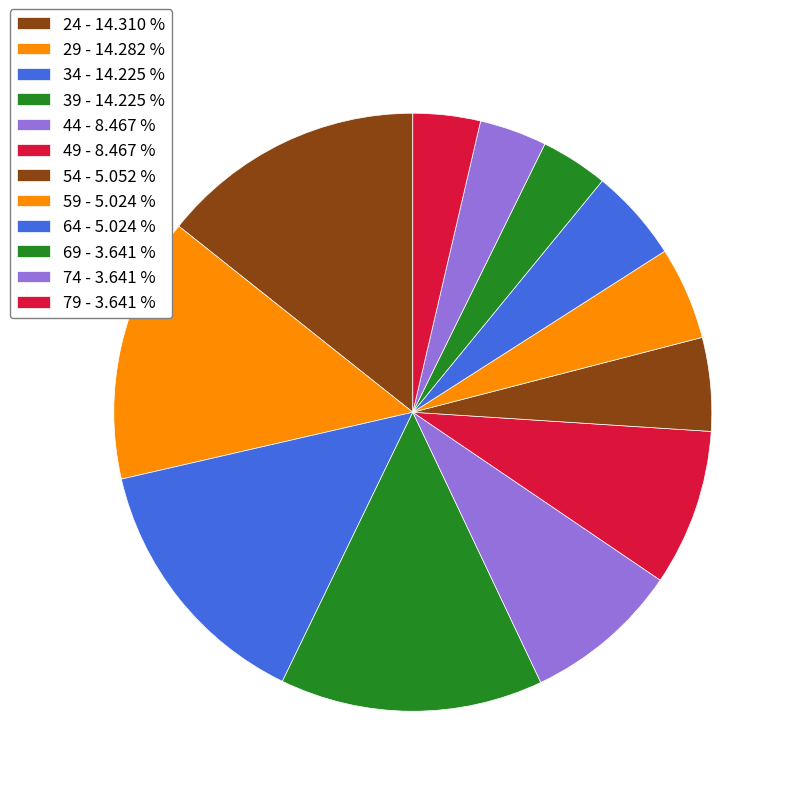

What percentage do 79 and 49 together represent?

12.1%